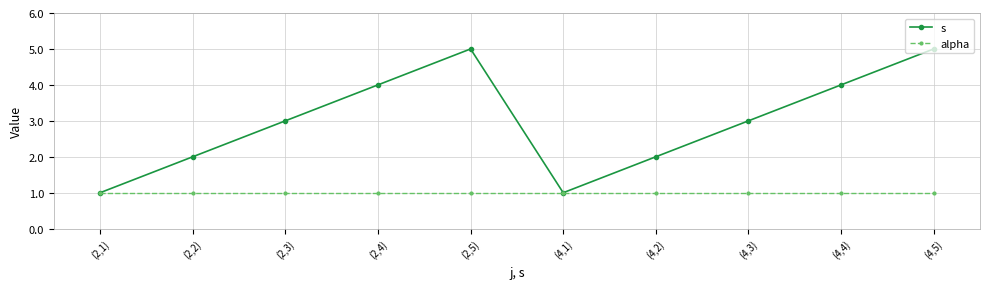

What is the sum of all s values?

30